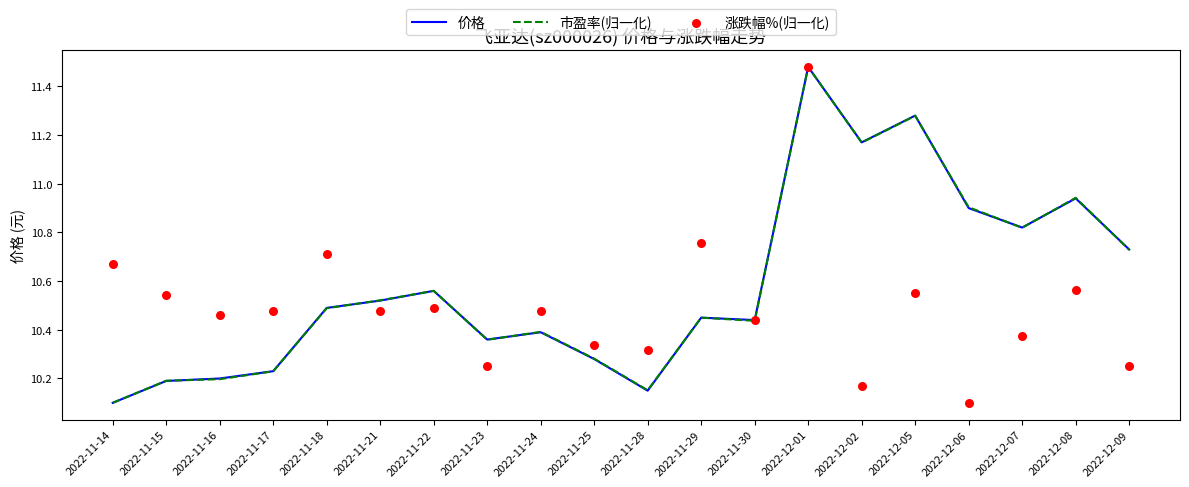

Is the value of 市盈率(归一化) at 2022-12-07 greater than the value of 价格 at 2022-11-24?

Yes